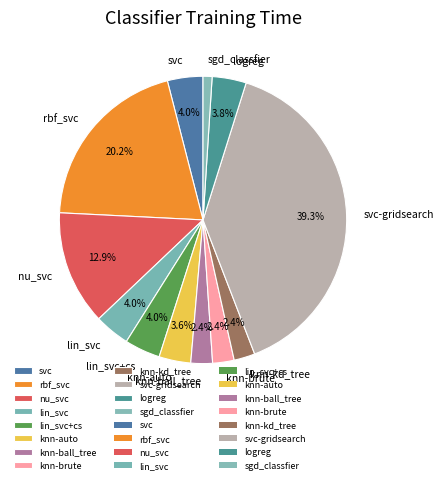

Which slice is the largest?

svc-gridsearch